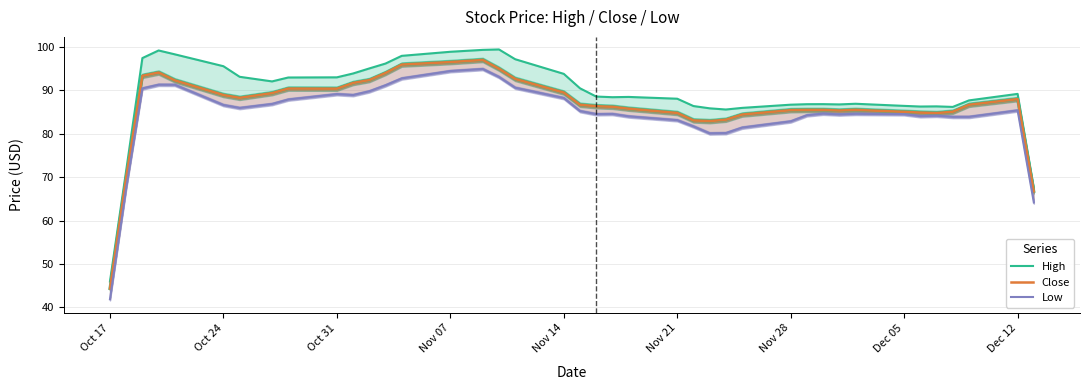

In Low, how many points are higher than both neighbors (excluding endpoints)?

8